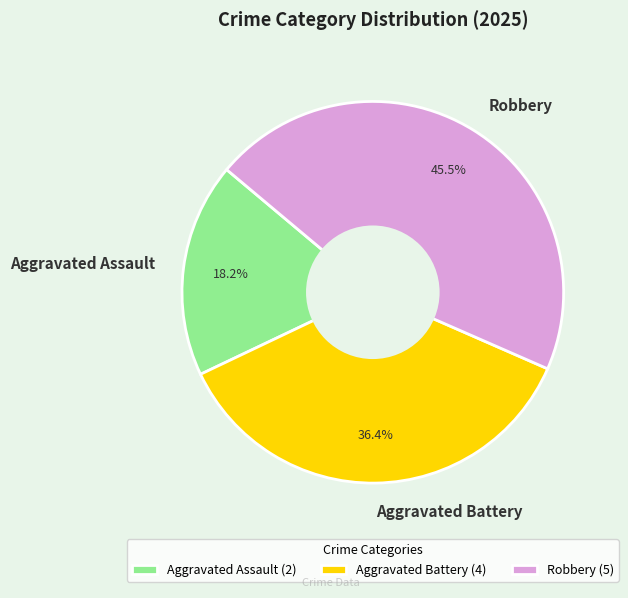

Is Aggravated Battery the majority of the pie?

No